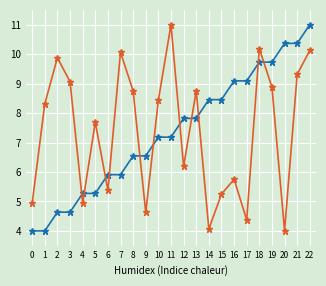

At which category is the sum across all series the highest?

22